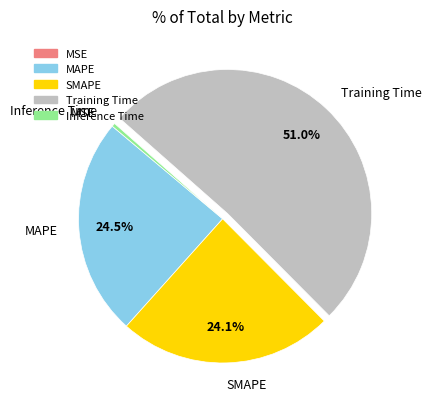

What percentage is the Training Time slice, to the nearest percent?

51%